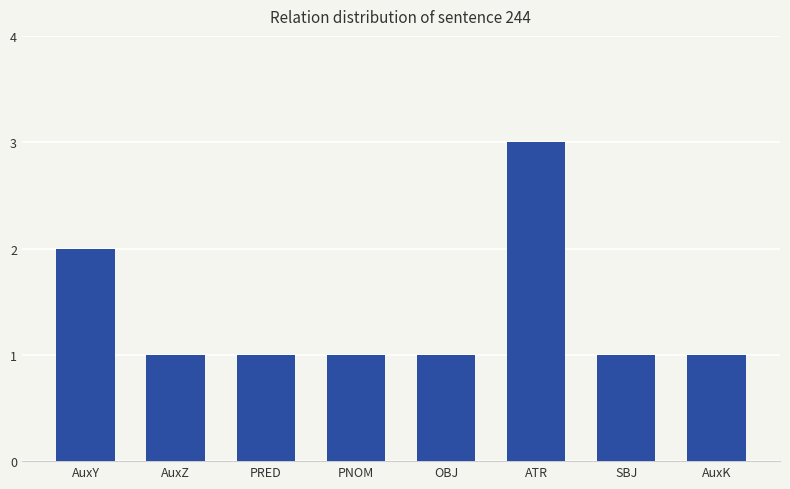

Count the number of data series in this chart.

1